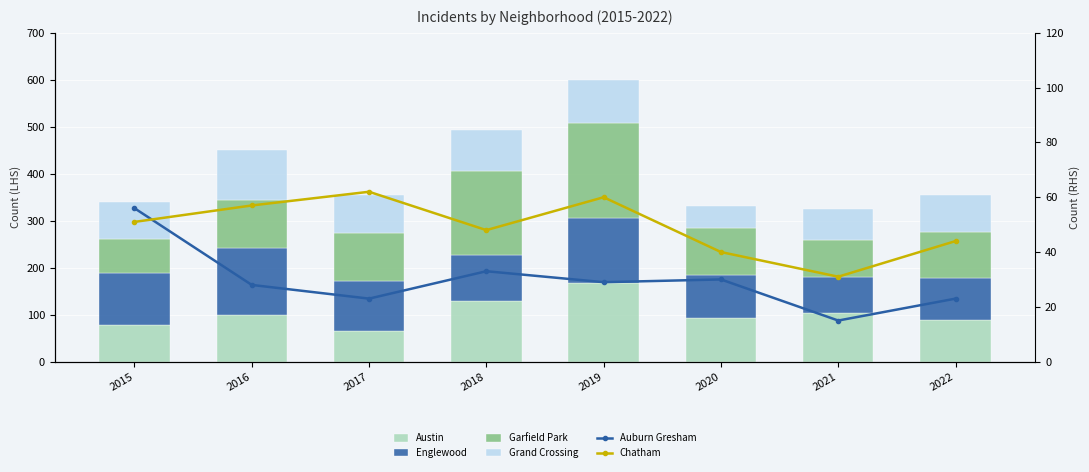

Reading right to left, list all the values displayed in this chart.

Austin: 2022=89	2021=104	2020=92	2019=167	2018=130	2017=65	2016=99	2015=78
Englewood: 2022=90	2021=76	2020=92	2019=138	2018=98	2017=107	2016=142	2015=111
Garfield Park: 2022=98	2021=79	2020=100	2019=204	2018=178	2017=101	2016=103	2015=73
Grand Crossing: 2022=77	2021=66	2020=47	2019=91	2018=88	2017=82	2016=106	2015=77
Auburn Gresham: 2022=23	2021=15	2020=30	2019=29	2018=33	2017=23	2016=28	2015=56
Chatham: 2022=44	2021=31	2020=40	2019=60	2018=48	2017=62	2016=57	2015=51